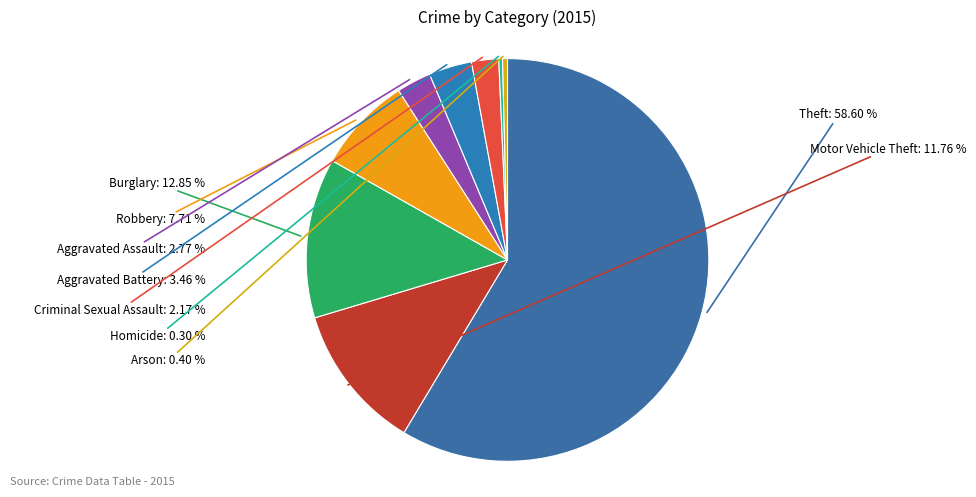

To the nearest percent, what percentage of the pie is Robbery?

8%